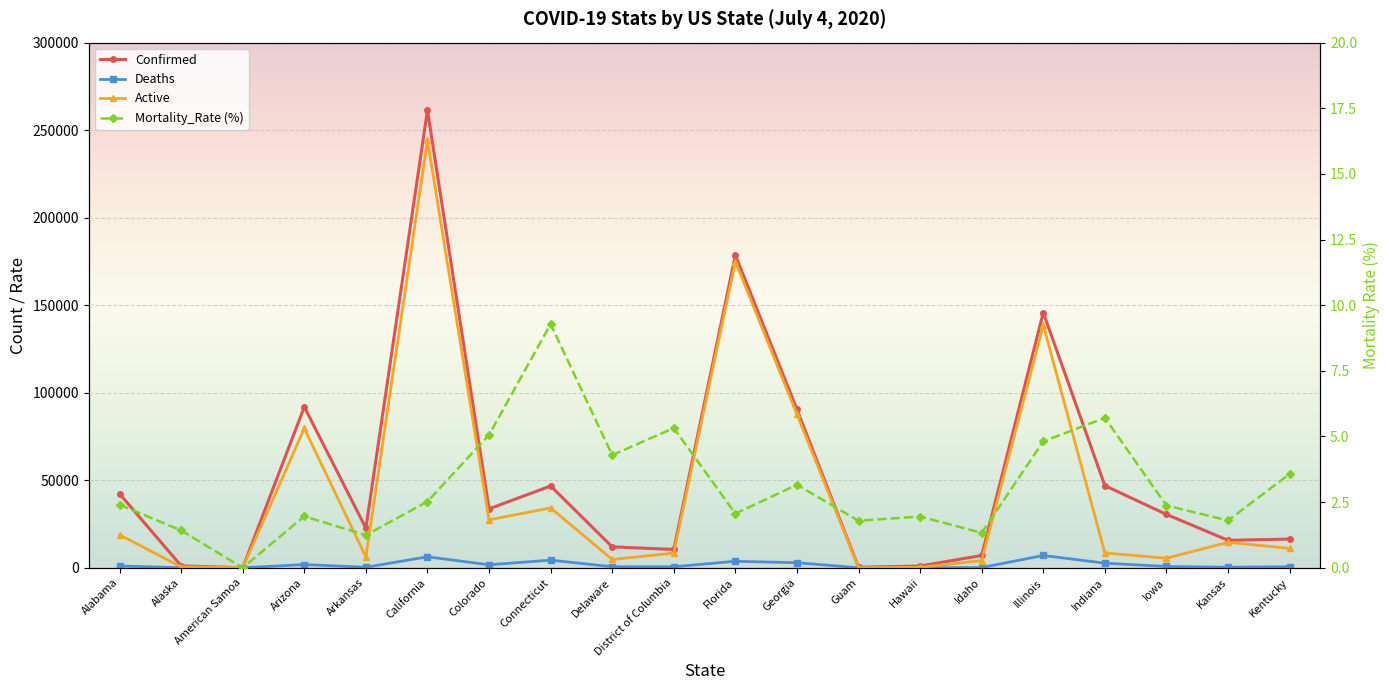

The Mortality_Rate (%) series shows 4.8 at Illinois. True or false?

True